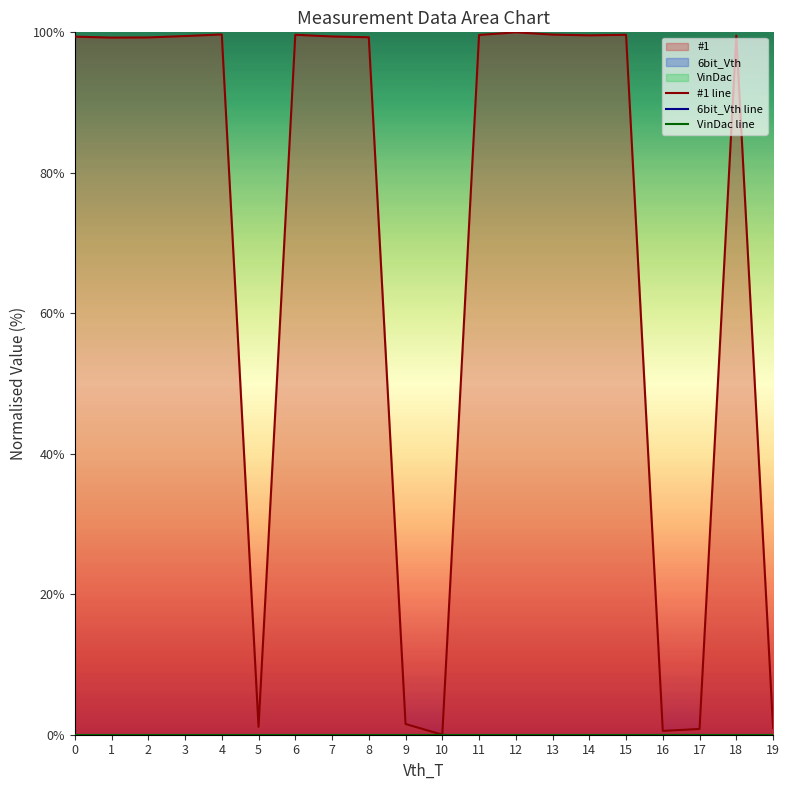

Reading left to right, list all the values displayed in this chart.

#1 line: 99.4	99.3	99.3	99.5	99.7	1.1	99.7	99.4	99.3	1.5	0.0	99.6	100.0	99.7	99.6	99.7	0.5	0.8	99.5	0.9
6bit_Vth line: 0.0	0.0	0.0	0.0	0.0	0.0	0.0	0.0	0.0	0.0	0.0	0.0	0.0	0.0	0.0	0.0	0.0	0.0	0.0	0.0
VinDac line: 0.0	0.0	0.0	0.0	0.0	0.0	0.0	0.0	0.0	0.0	0.0	0.0	0.0	0.0	0.0	0.0	0.0	0.0	0.0	0.0